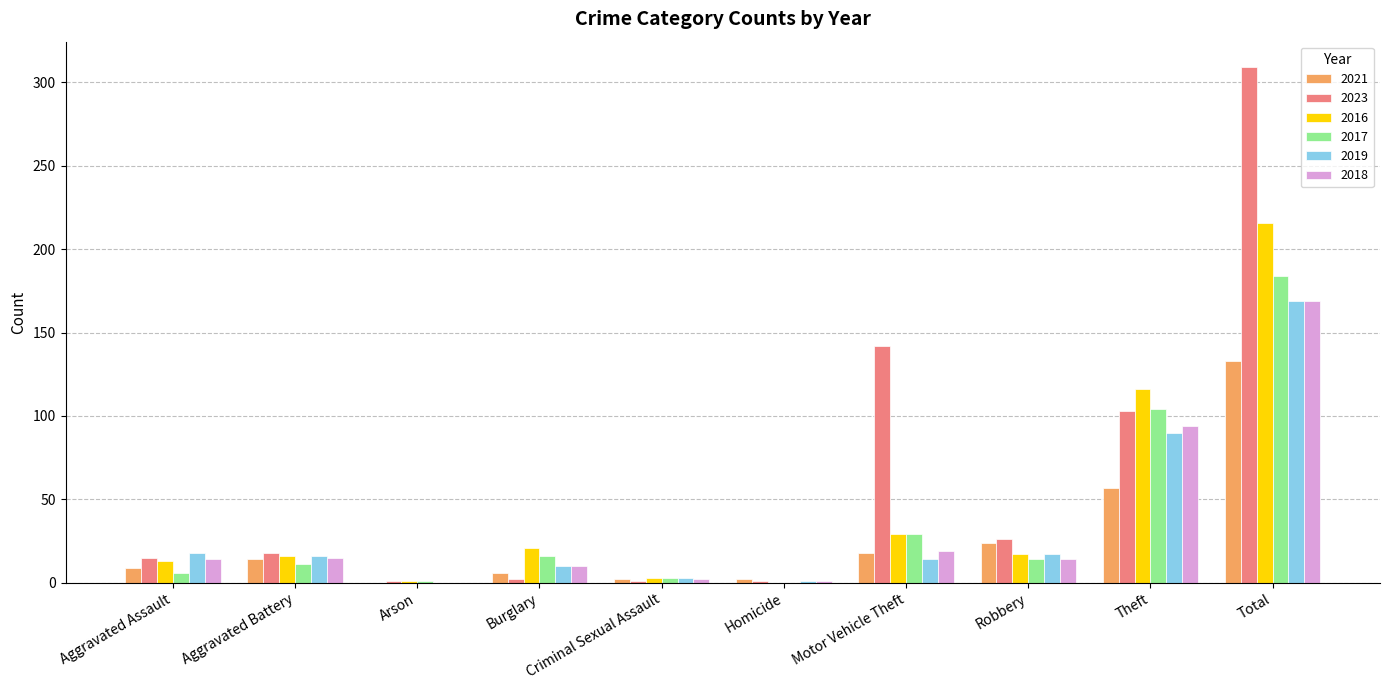

What is the total value across all series at Motor Vehicle Theft?

251